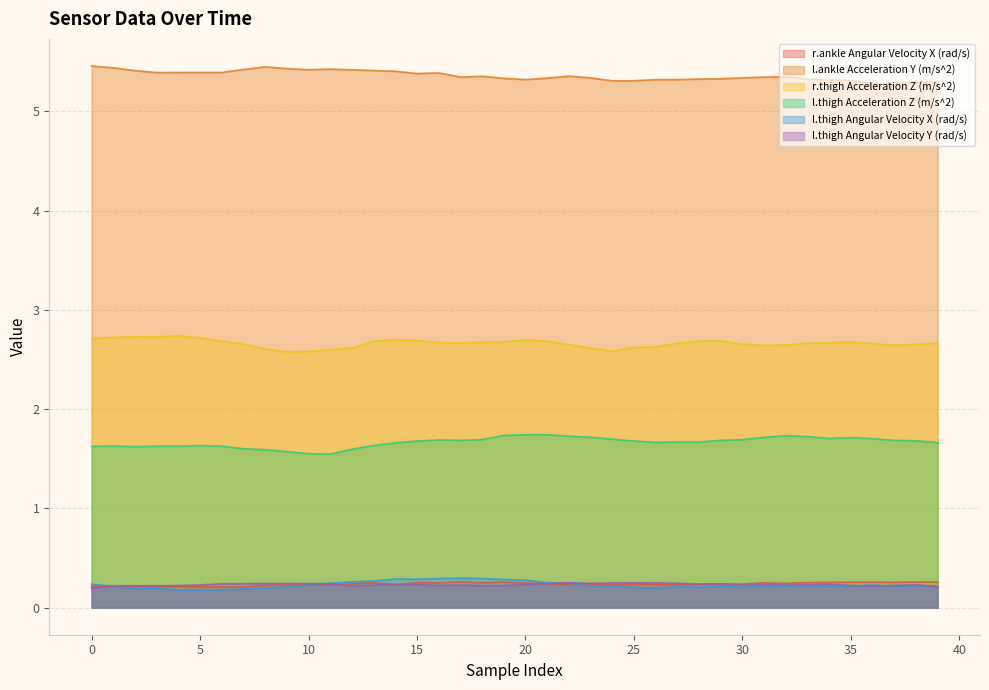

True or false: l.thigh Angular Velocity Y (rad/s) and l.ankle Acceleration Y (m/s^2) cross at least once.

False